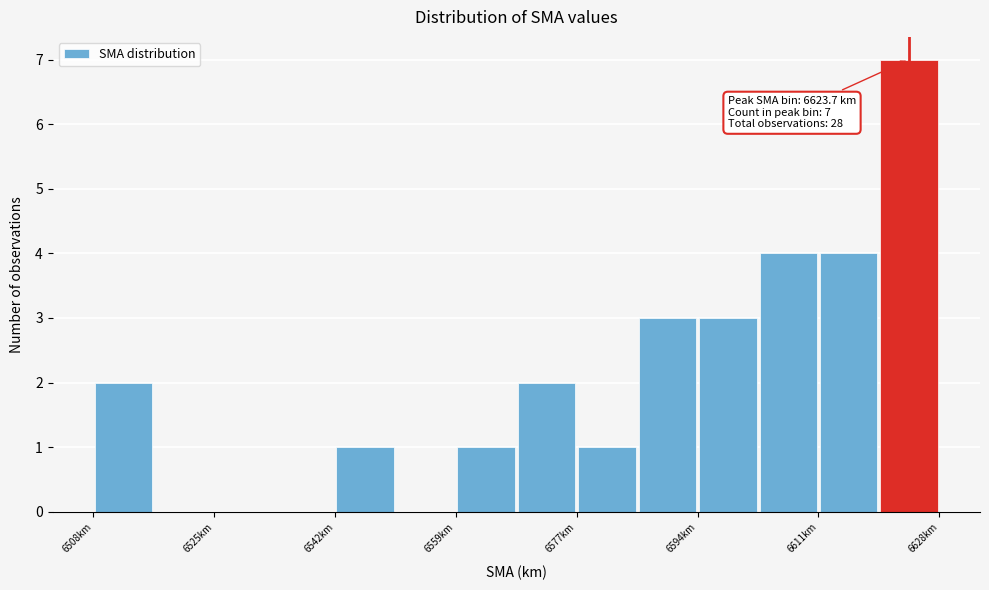

Which range on the x-axis has the tallest bar?

6620 to 6628